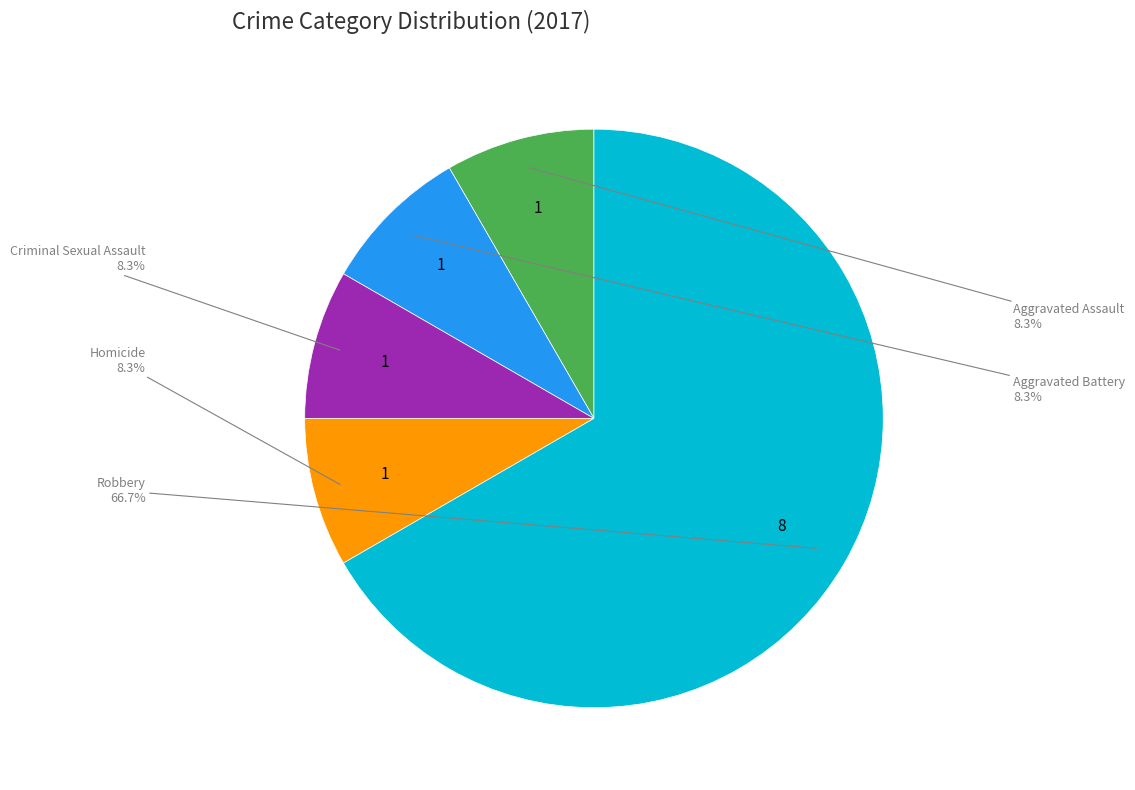

Which category has the biggest portion of the pie?

Robbery